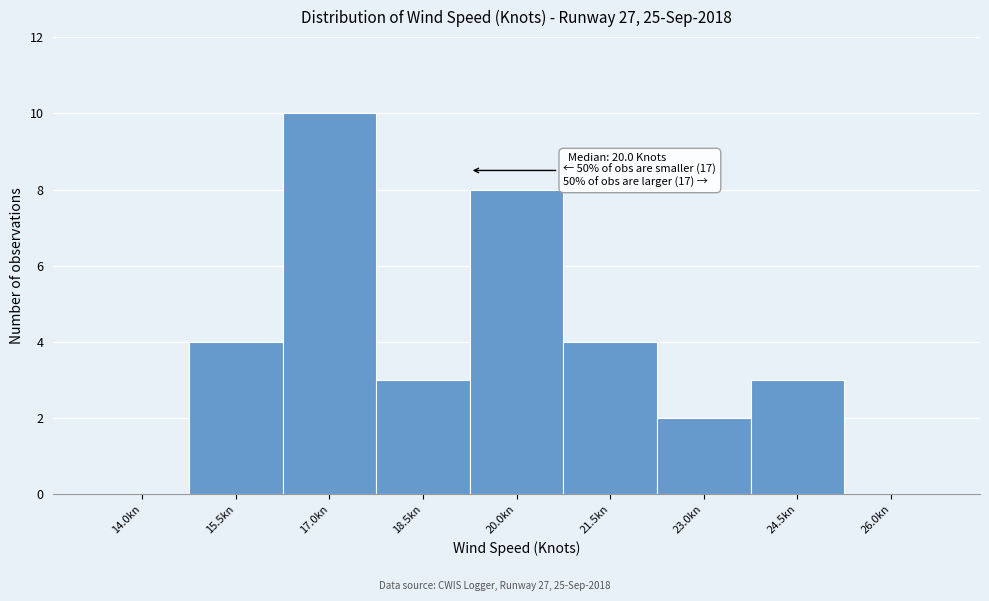

Reading left to right, transcribe all the data shown in this chart.

14.0kn=0	15.5kn=4	17.0kn=10	18.5kn=3	20.0kn=8	21.5kn=4	23.0kn=2	24.5kn=3	26.0kn=0